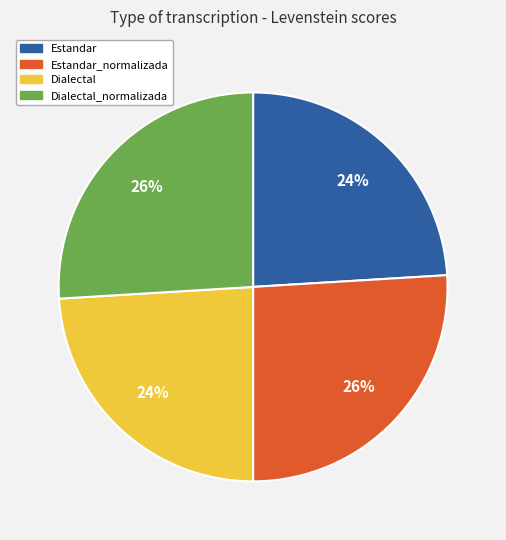

How many slices are in this pie chart?

4